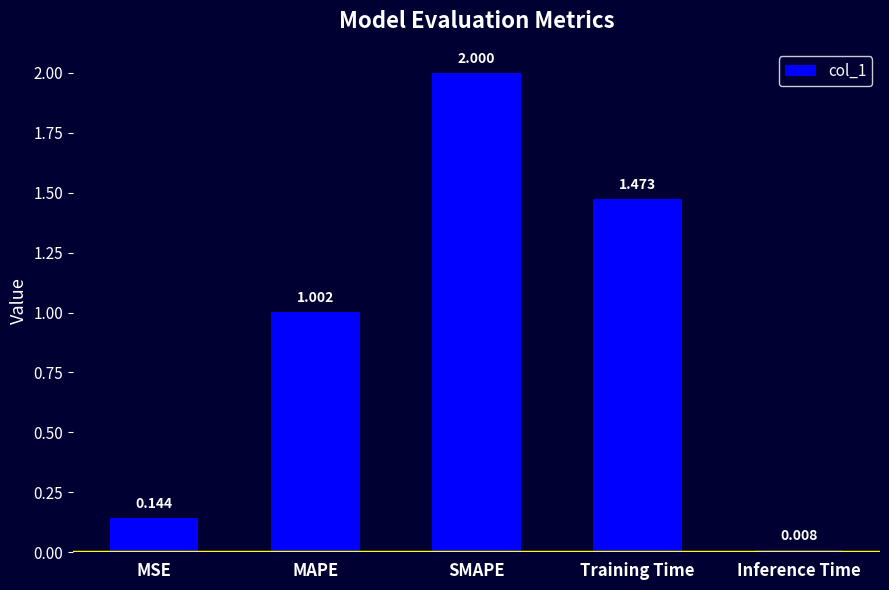

What is the label of the 5th bar from the left?

Inference Time